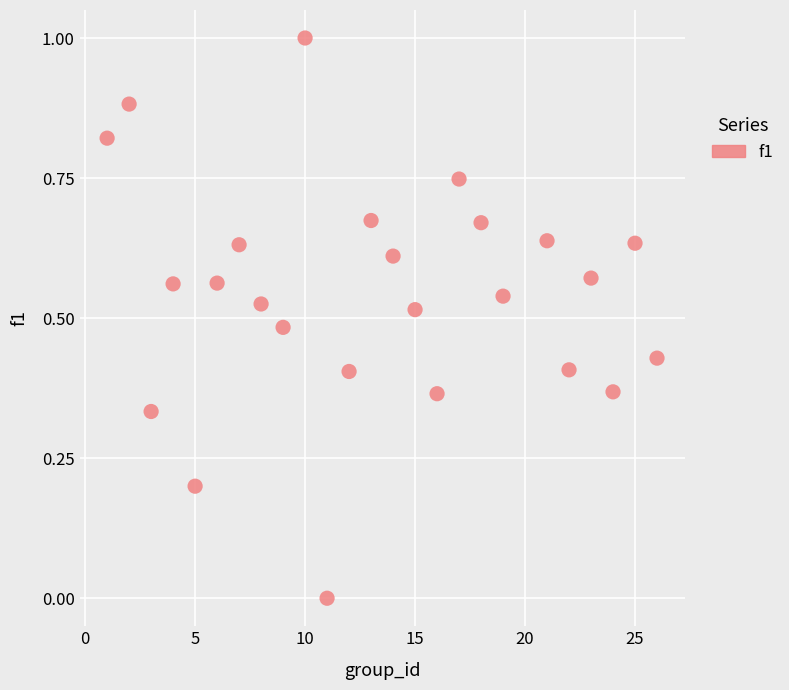

What is the range of Y values (max minus min)?

1.0